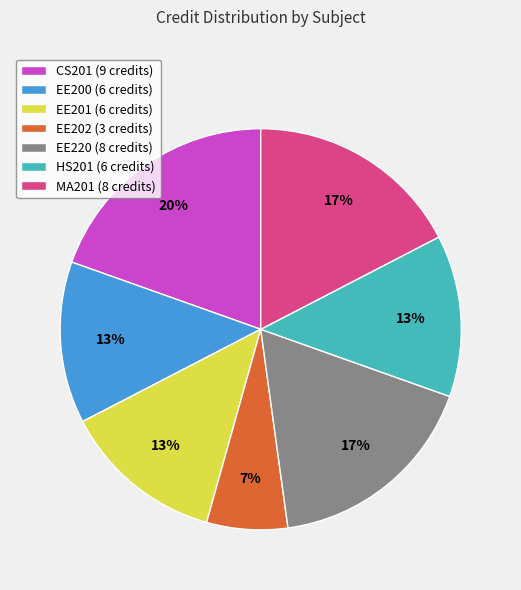

Which slice is the smallest?

EE202